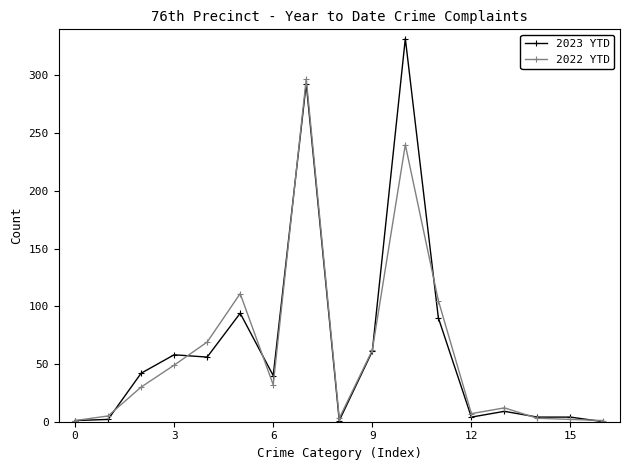

What is the value of the 2023 YTD point at the 1st from the left?

1